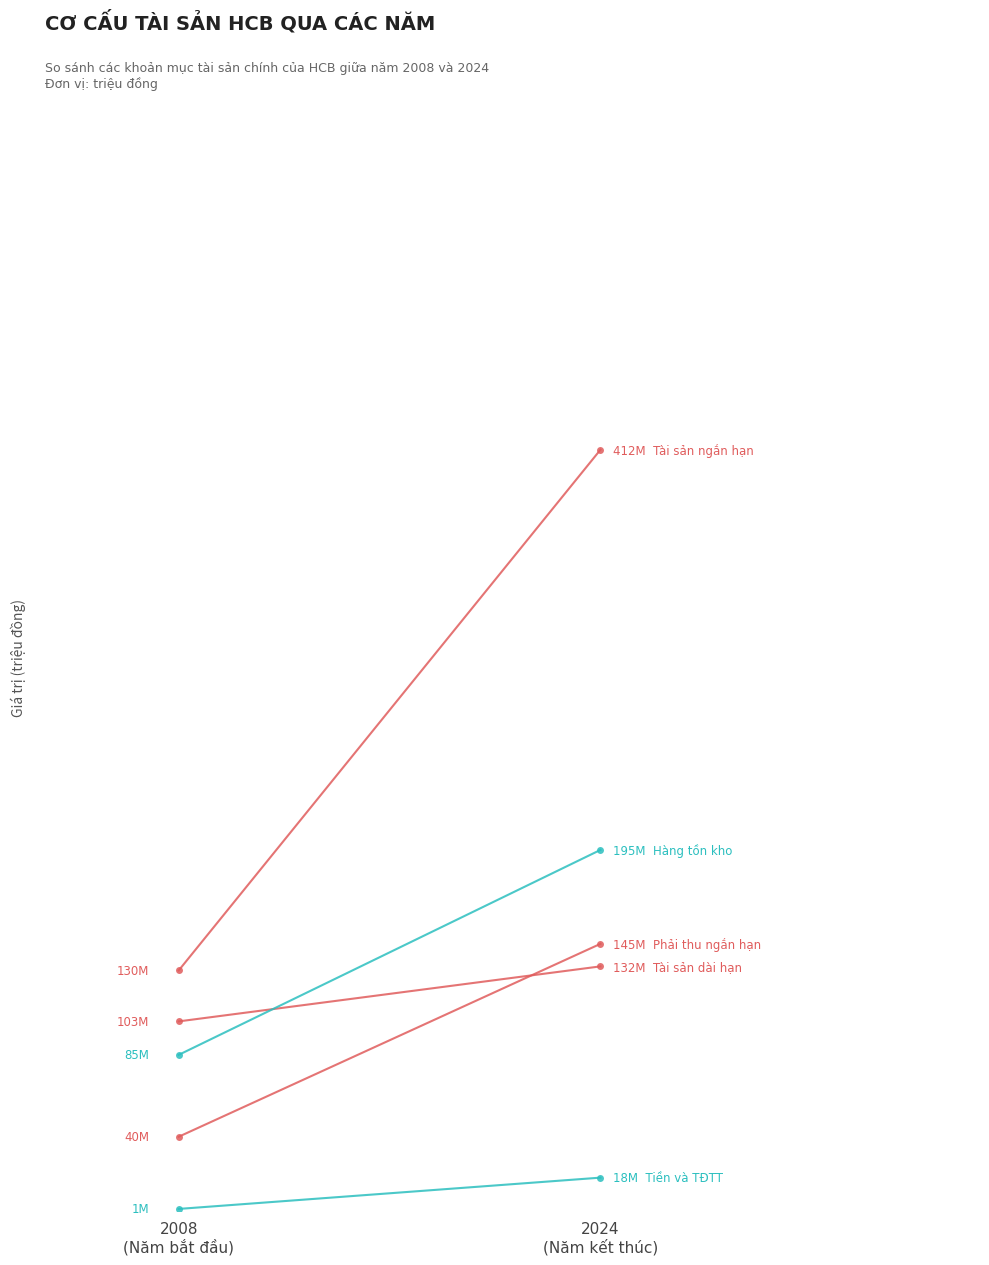

Which series has the widest spread of values?

Tài sản ngắn hạn